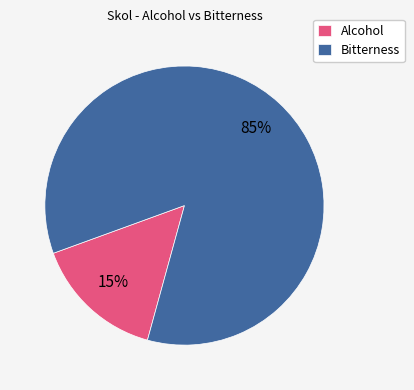

Between Bitterness and Alcohol, which is larger?

Bitterness